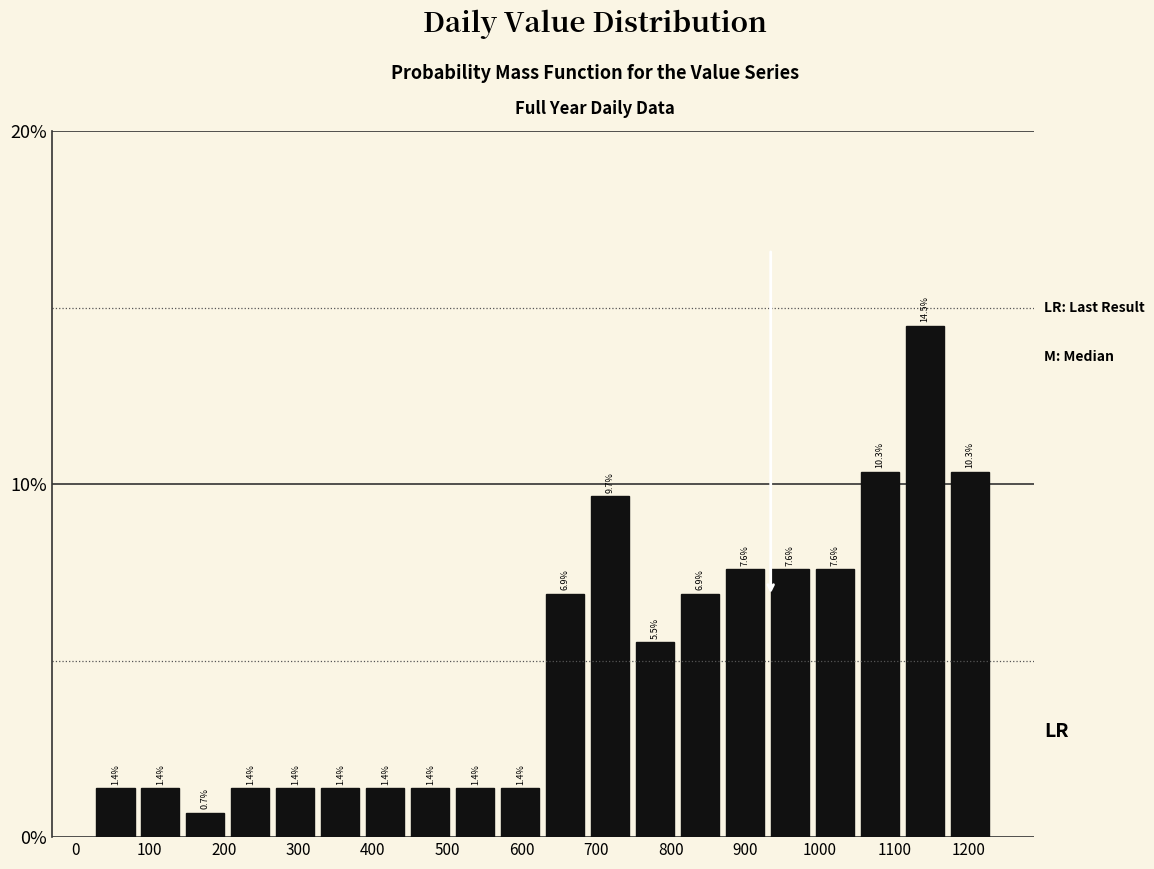

Reading left to right, transcribe this chart: for each bar, give the range it covers on the x-axis and its height. The bar edges are not printed on the chart, so give them approximately, as read against the axis.

20 to 80: 1.4
80 to 140: 1.4
140 to 210: 0.7
210 to 270: 1.4
270 to 330: 1.4
330 to 390: 1.4
390 to 450: 1.4
450 to 510: 1.4
510 to 570: 1.4
570 to 630: 1.4
630 to 690: 6.9
690 to 750: 9.7
750 to 810: 5.5
810 to 870: 6.9
870 to 930: 7.6
930 to 990: 7.6
990 to 1050: 7.6
1050 to 1110: 10.3
1110 to 1170: 14.5
1170 to 1230: 10.3